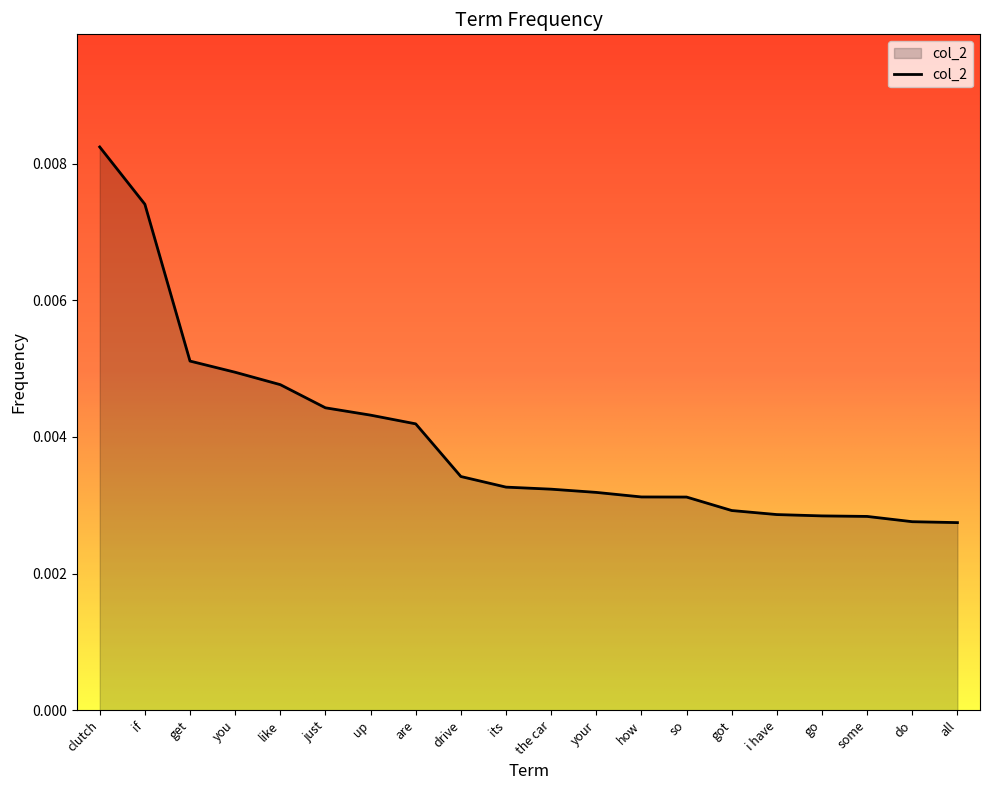

Between clutch and are, which is larger?

clutch